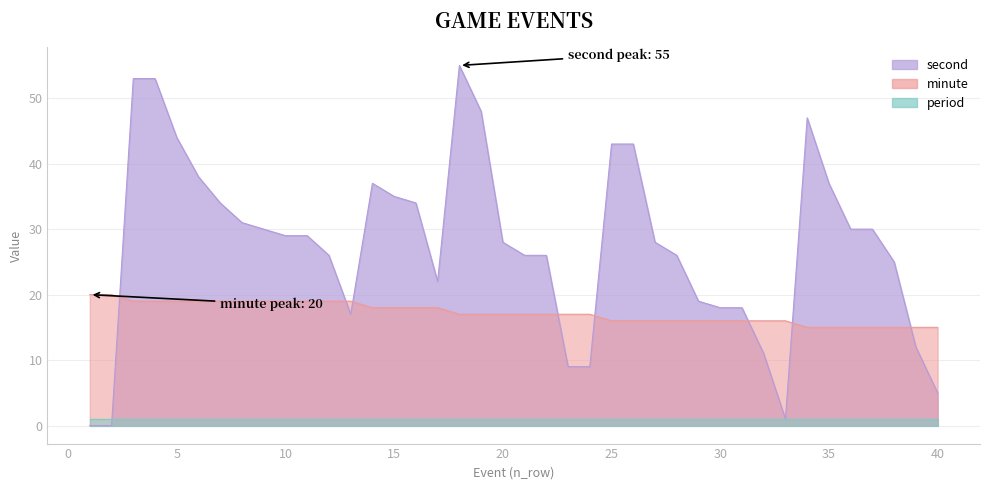

Which series changed the most between 26 and 38?

second